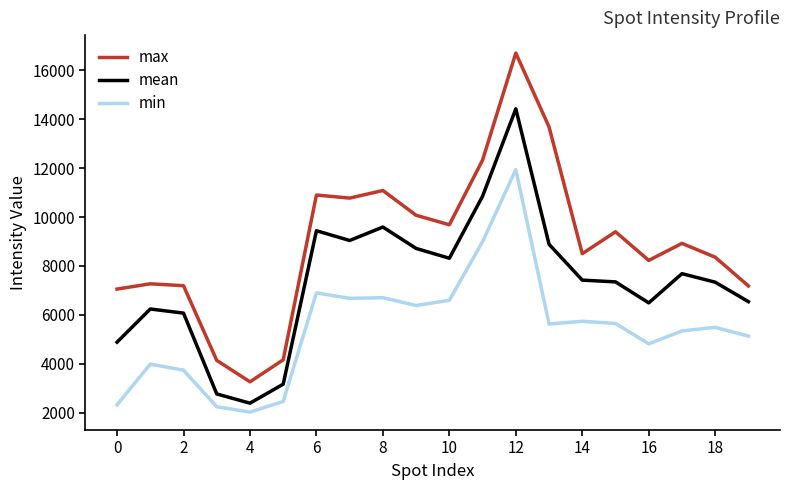

True or false: mean and max intersect in this chart.

False